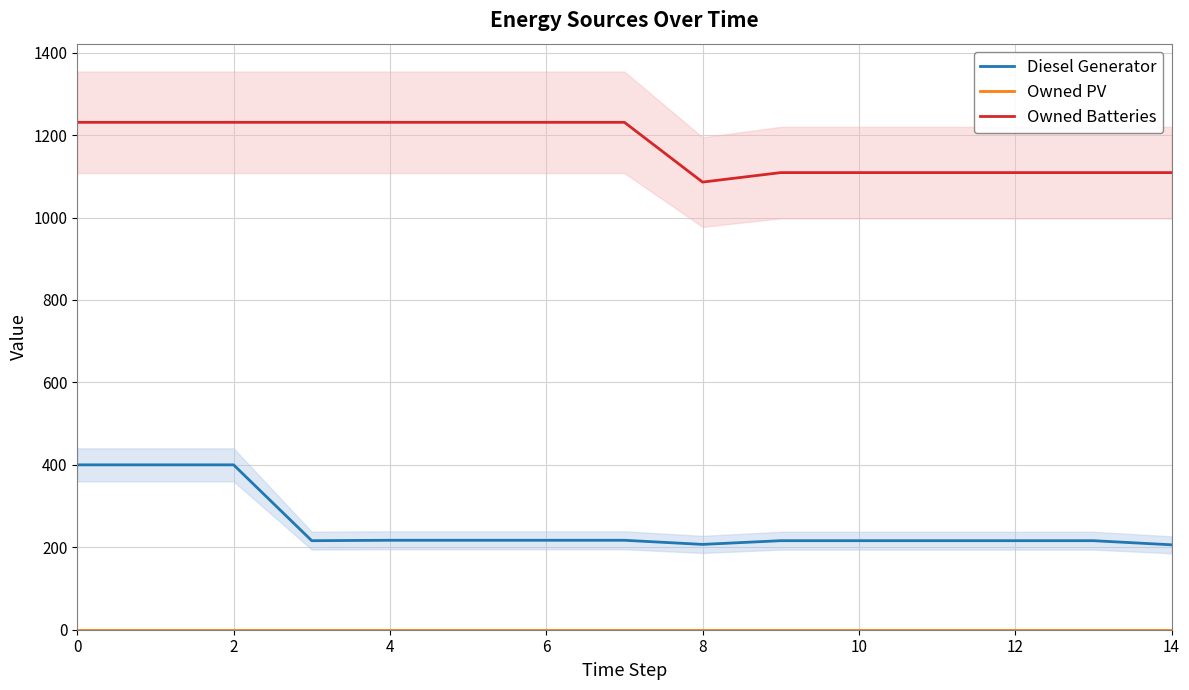

True or false: Owned PV and Owned Batteries cross at least once.

False